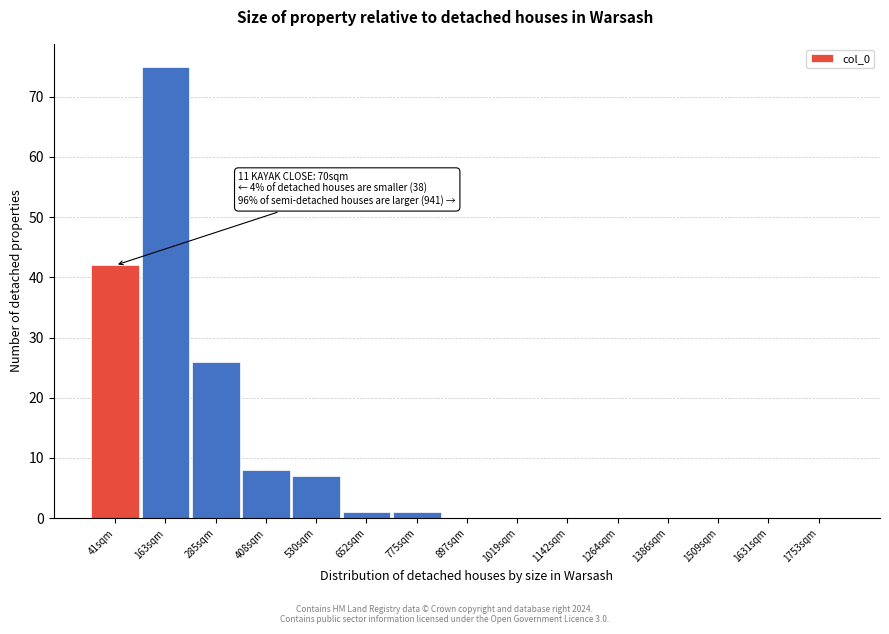

Reading right to left, what are all the values shown in this chart?

1753sqm=0	1631sqm=0	1509sqm=0	1386sqm=0	1264sqm=0	1142sqm=0	1019sqm=0	897sqm=0	775sqm=1	652sqm=1	530sqm=7	408sqm=8	285sqm=26	163sqm=75	41sqm=42